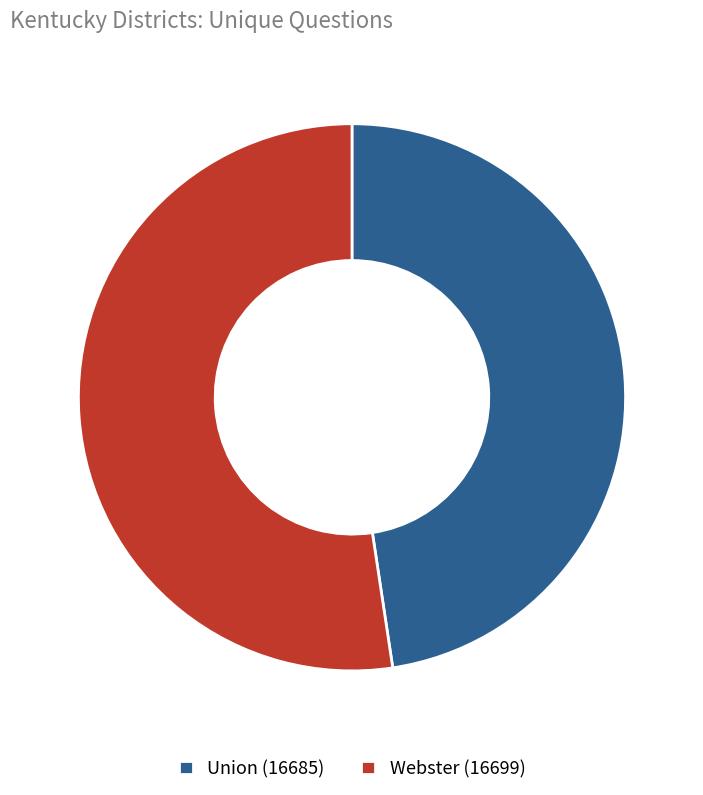

Which slice represents more than half of the pie?

Webster (16699)